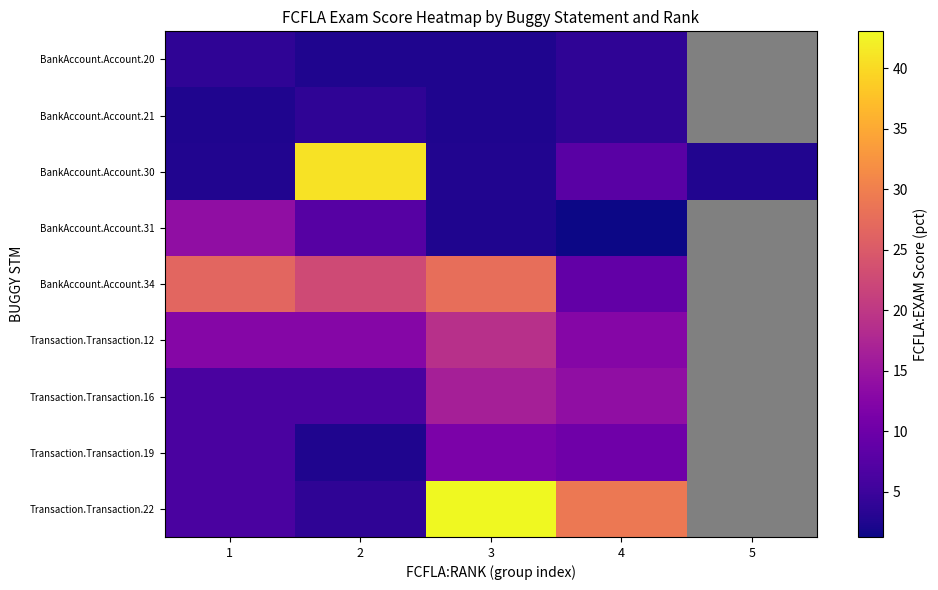

The BankAccount.Account.30 series shows 1.4 at 5. True or false?

False